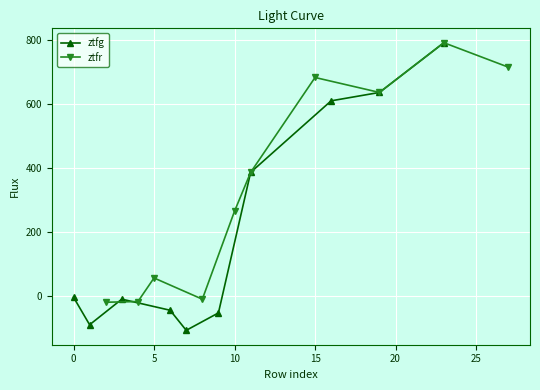

In ztfr, how many points are lower than both neighbors (excluding endpoints)?

2